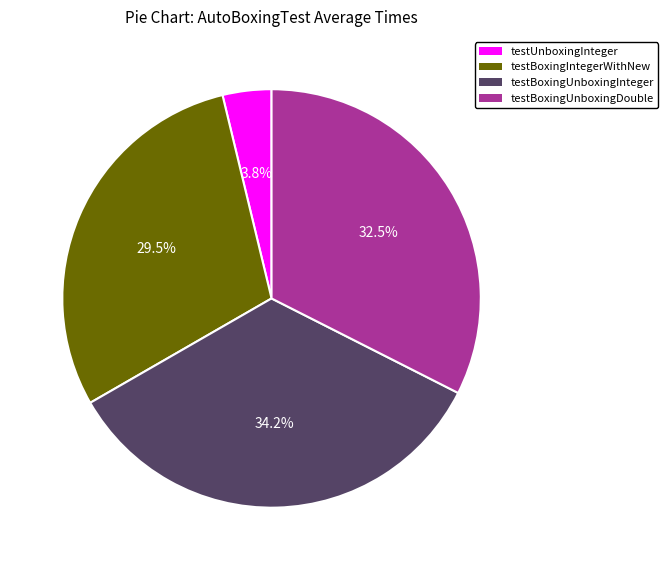

Which has a higher value, testUnboxingInteger or testBoxingUnboxingDouble?

testBoxingUnboxingDouble